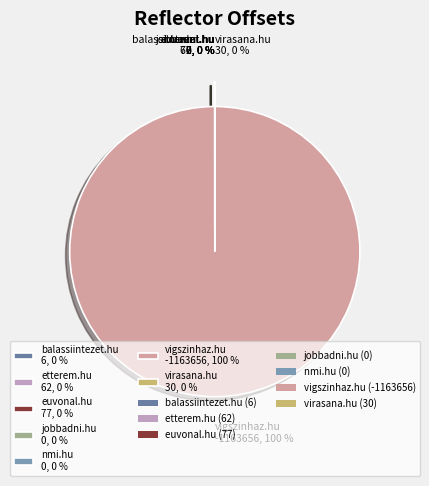

Is the sum of euvonal.hu and nmi.hu greater than half?

No